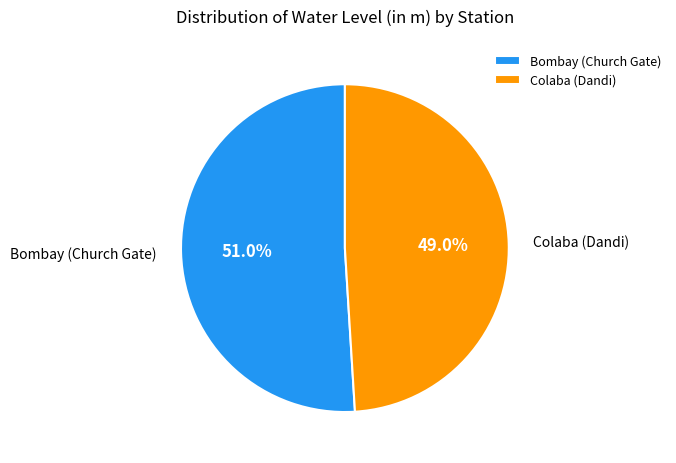

How much of the chart is everything except Colaba (Dandi)?

51.0%